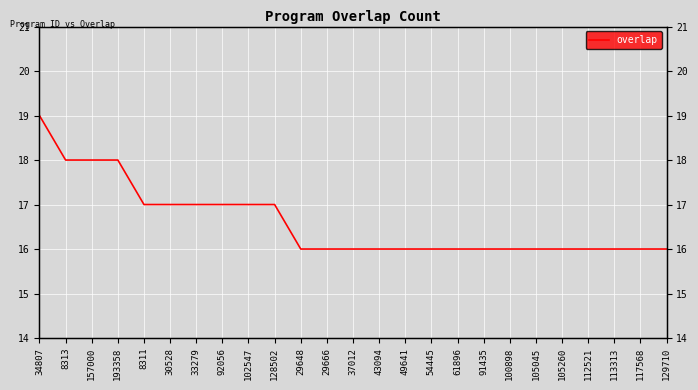

What is the label of the 1st point from the right?

129710